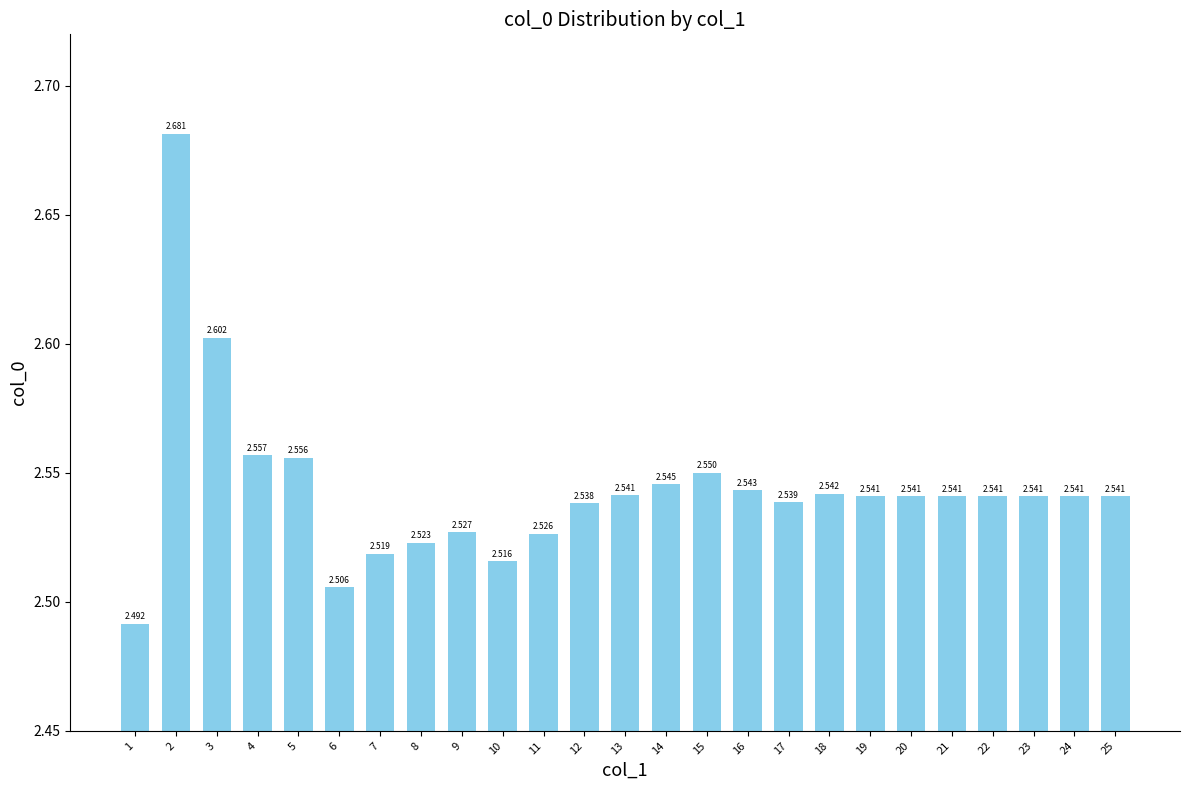

Reading right to left, what are all the values shown in this chart?

2.5	2.5	2.5	2.5	2.5	2.5	2.5	2.5	2.5	2.5	2.5	2.5	2.5	2.5	2.5	2.5	2.5	2.5	2.5	2.5	2.6	2.6	2.6	2.7	2.5